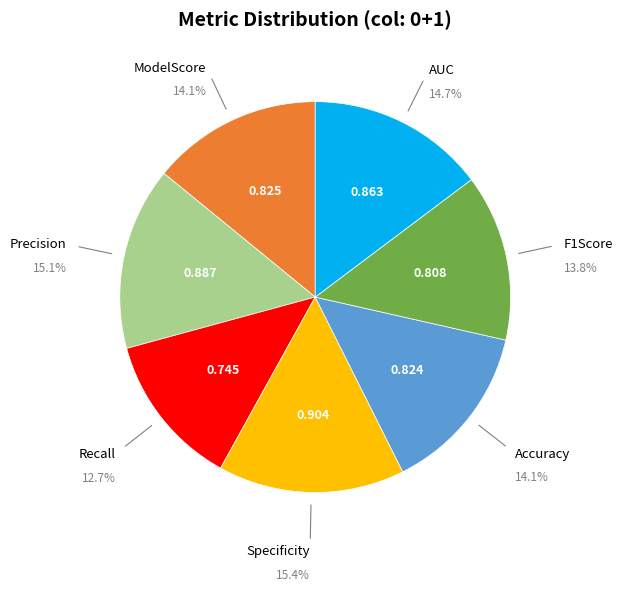

How many slices are in this pie chart?

7